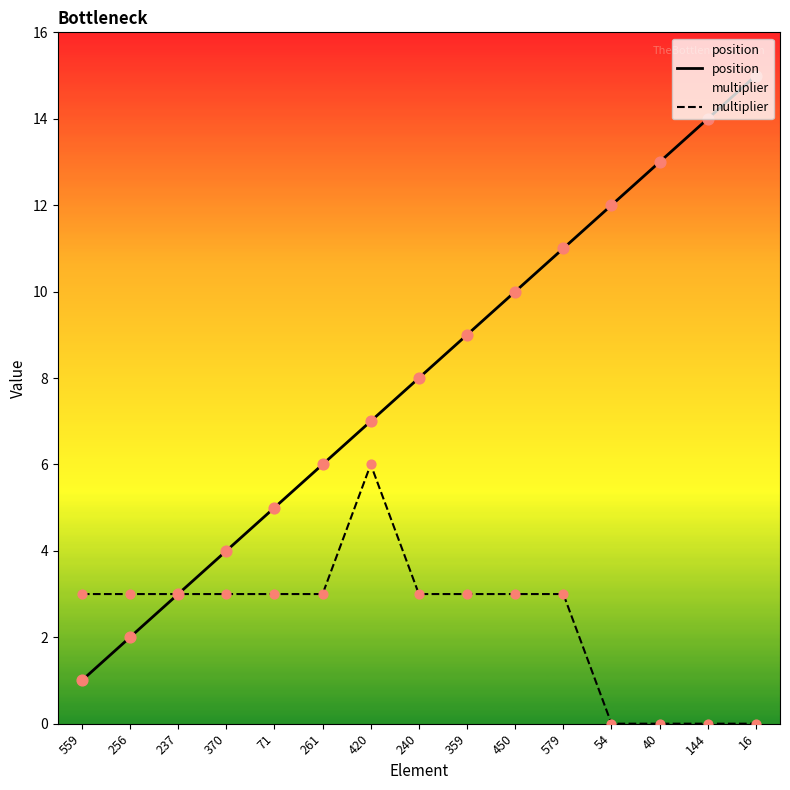

What are all the series names shown in the legend?

position, multiplier